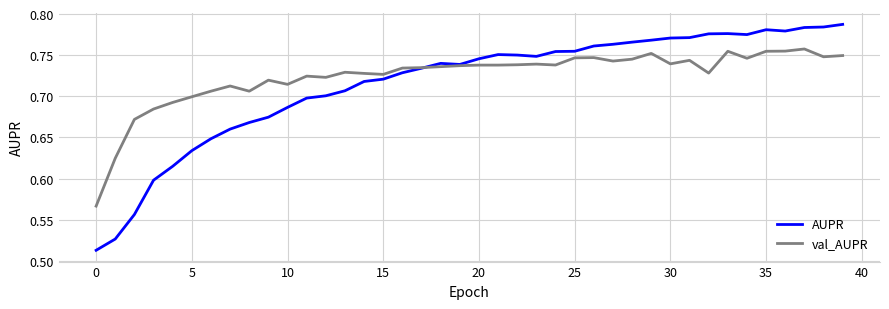

Which series has the largest range (max minus min)?

AUPR